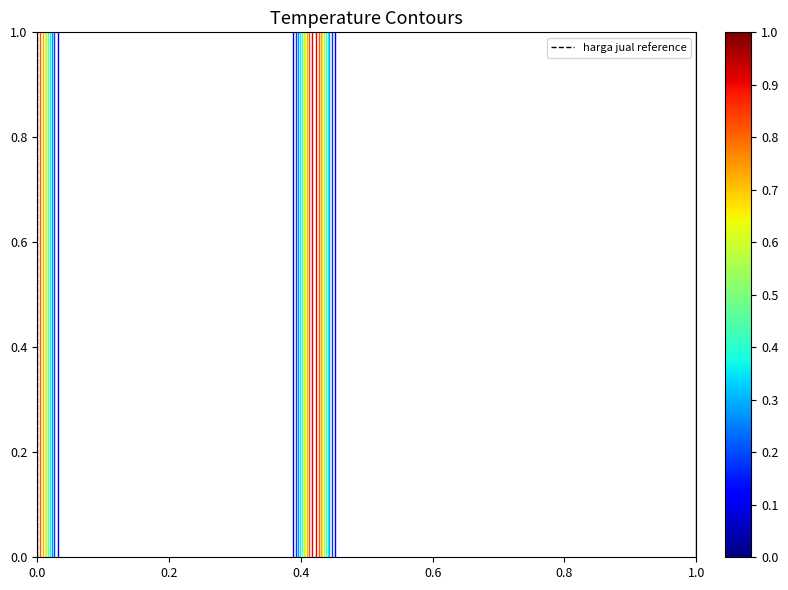

What is the sum of all values?

1